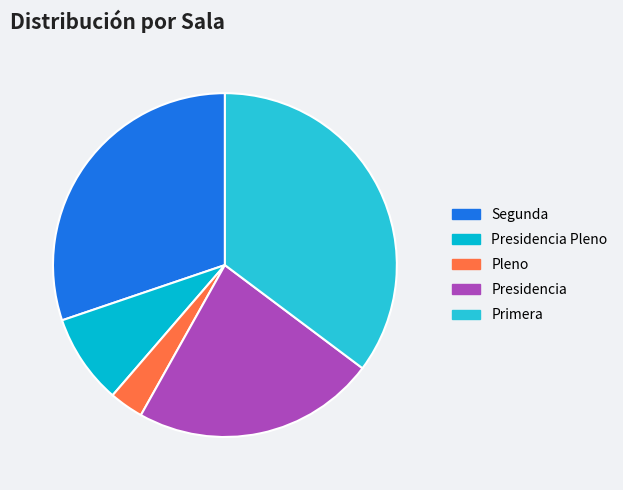

The Primera slice represents 42% of the pie. True or false?

False